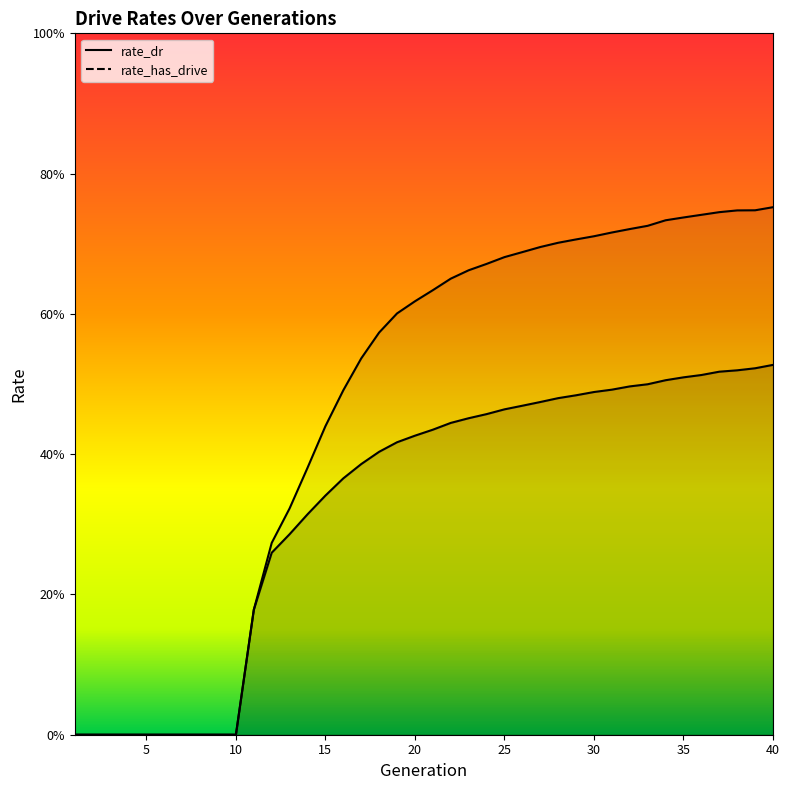

True or false: rate_dr has more than 1 points higher than both neighbors.

False